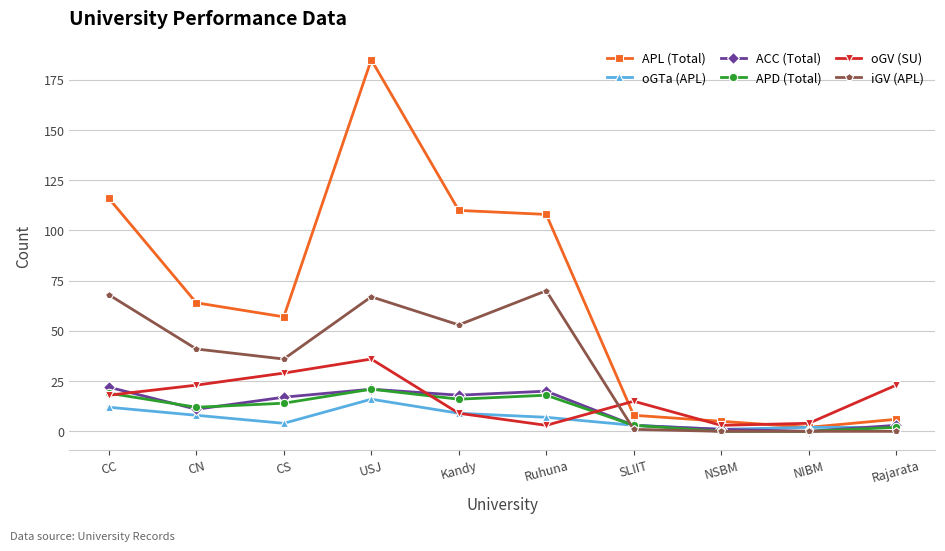

What is the spread (max minus min) of values at CN?

56